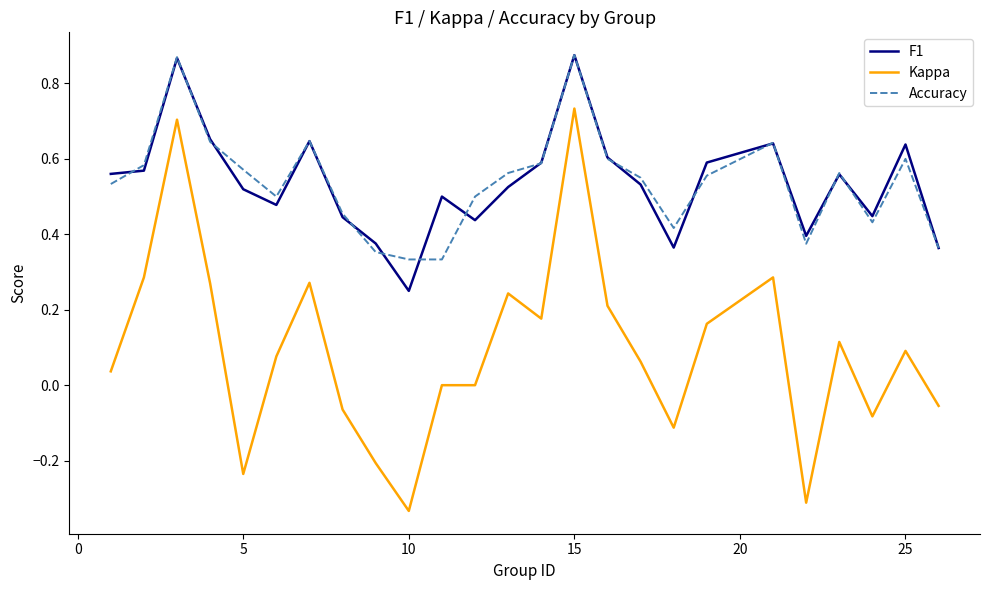

True or false: Kappa and Accuracy intersect in this chart.

False